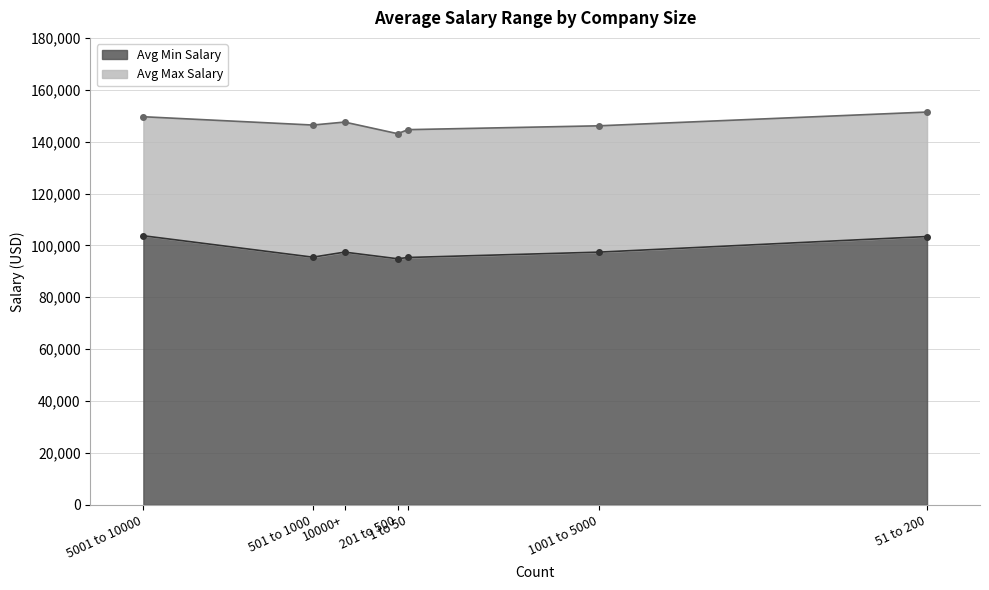

Where does the Avg Max Salary series first go above 146402?

51 to 200